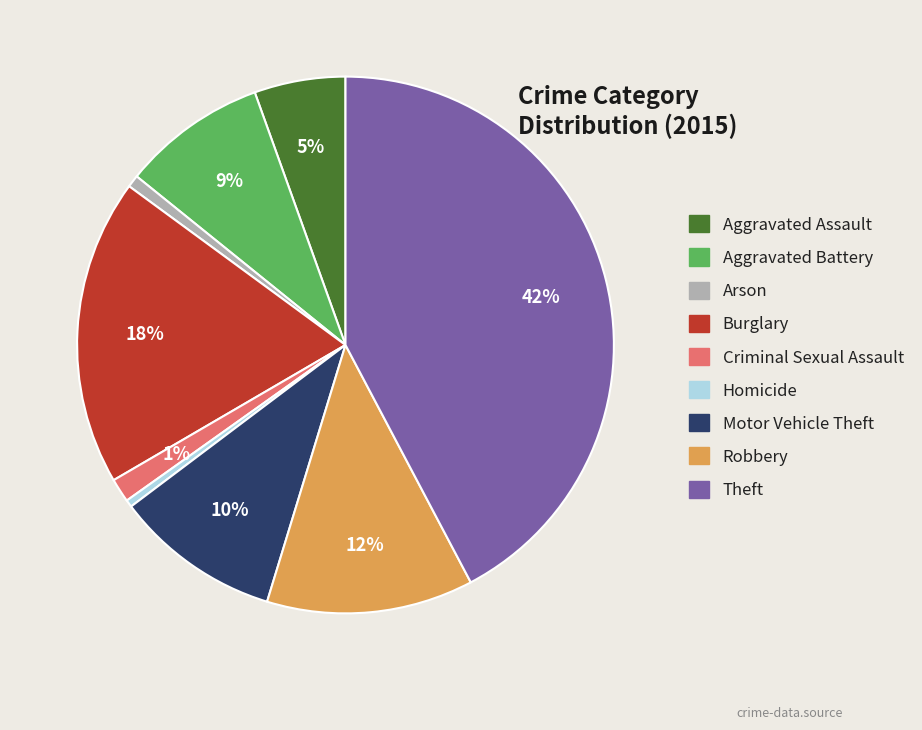

What percentage is the Motor Vehicle Theft slice, to the nearest percent?

10%